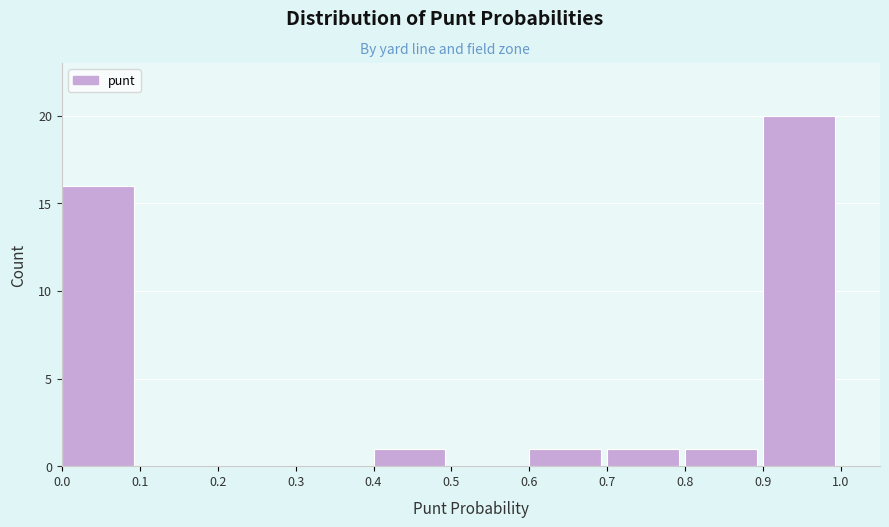

Over which range of the x-axis is the bar tallest?

0.9 to 1.0